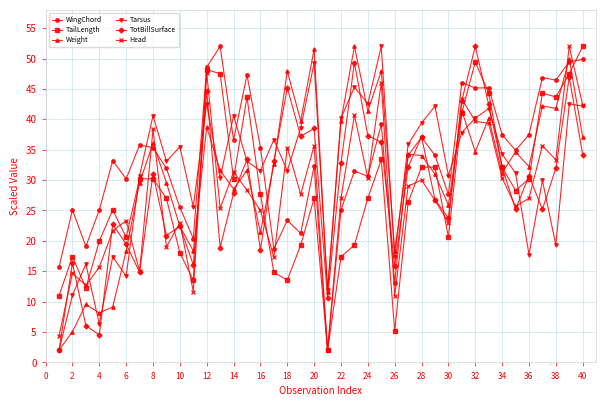

What is the maximum value shown in the chart?

52.0